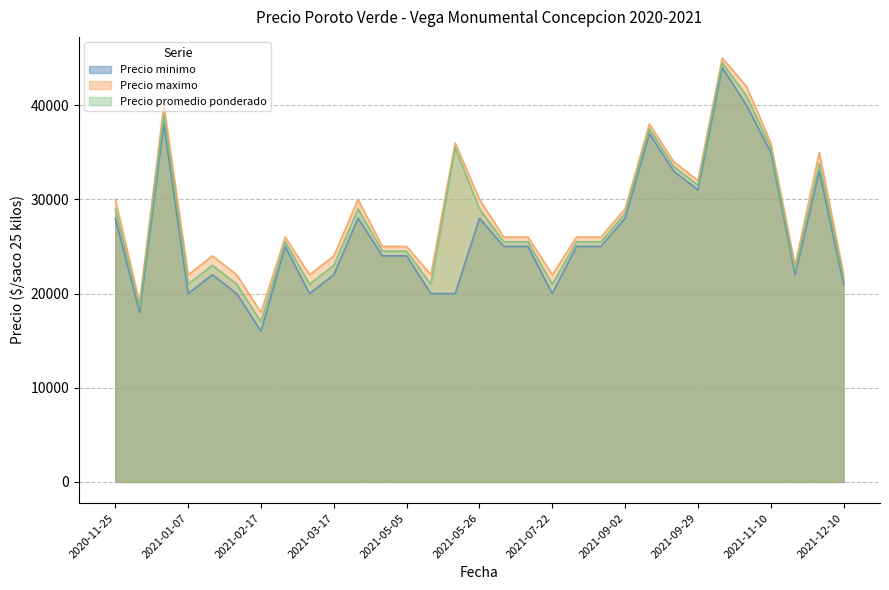

What is the spread (max minus min) of values at 2021-05-26?

2000